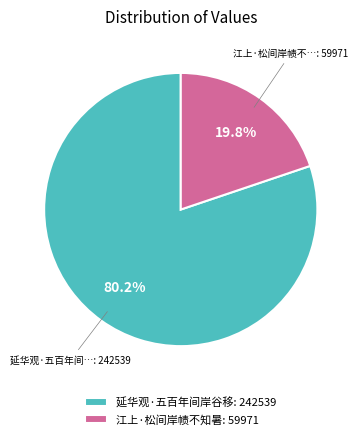

To the nearest percent, what percentage of the pie is 江上·松间岸帻不知暑?

20%